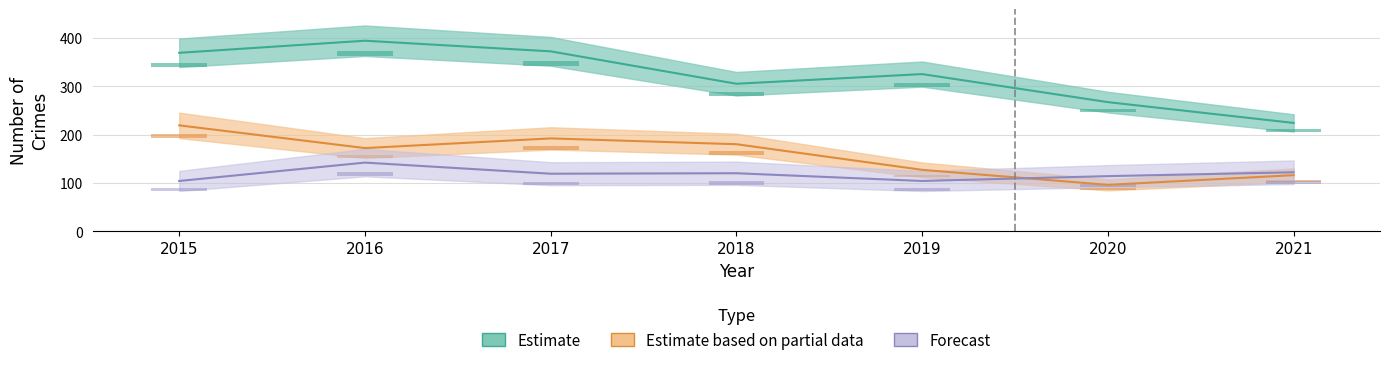

How many groups of bars are there?

7